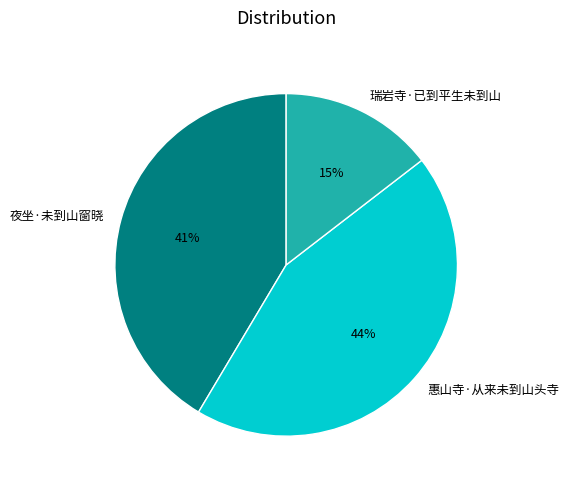

Rank the categories by value from lowest to highest.

瑞岩寺·已到平生未到山, 夜坐·未到山窗晓, 惠山寺·从来未到山头寺